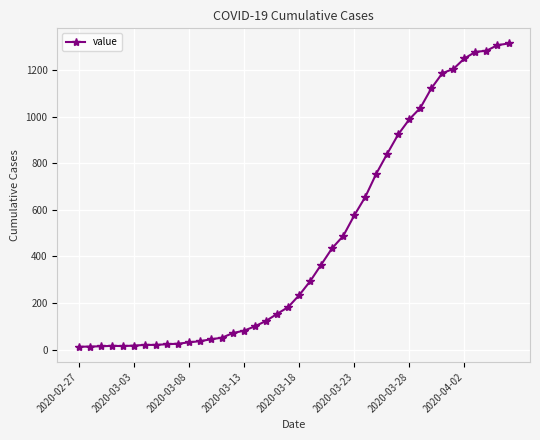

What is the greatest value displayed?

1313